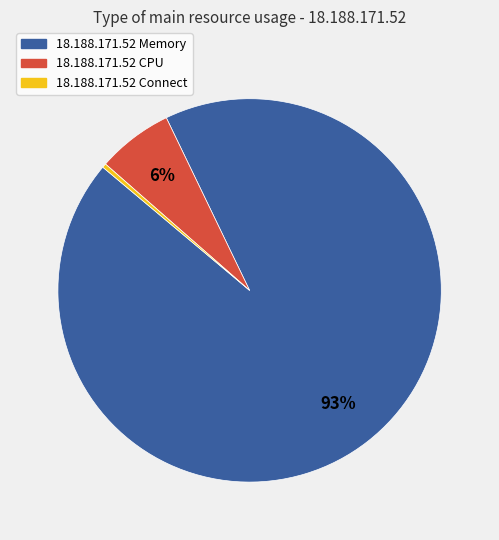

Is the sum of 18.188.171.52 Memory and 18.188.171.52 Connect greater than half?

Yes